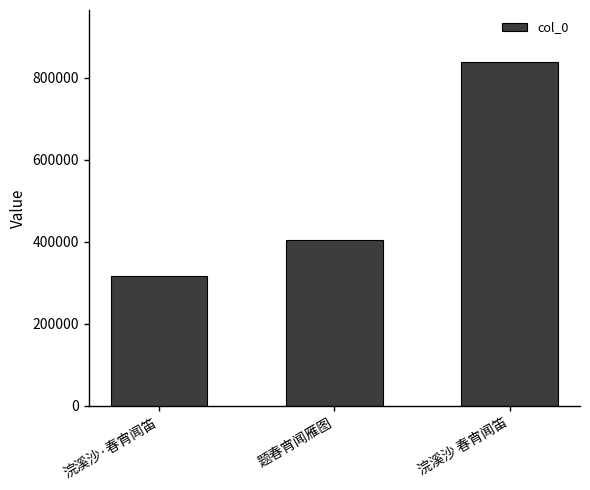

Reading right to left, list all the values displayed in this chart.

839221	403715	317198